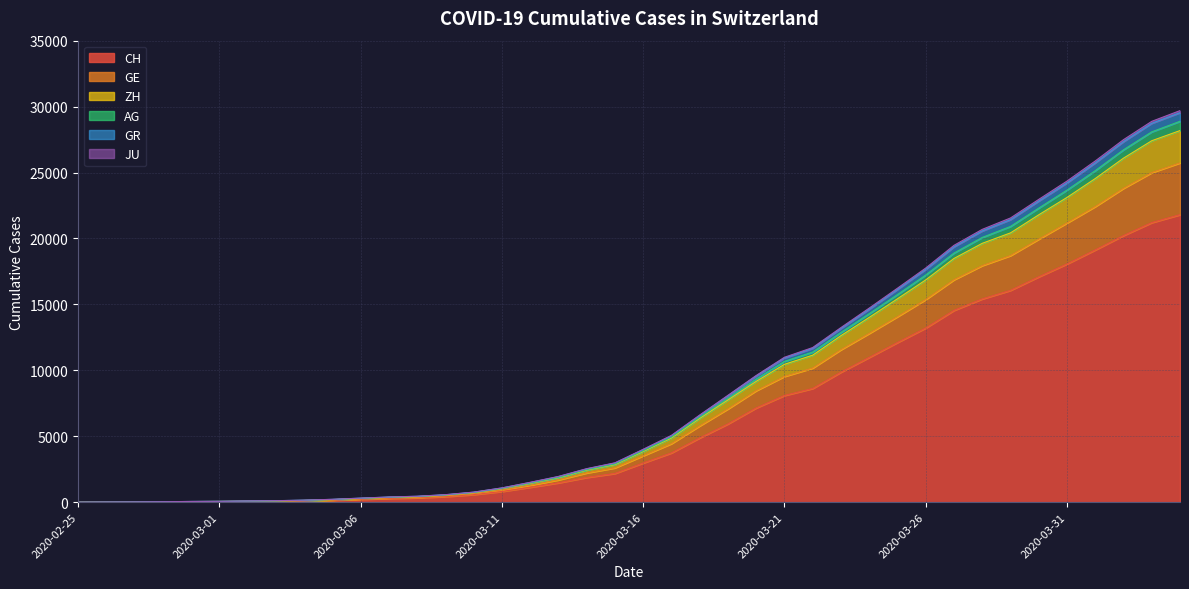

True or false: AG has a value of 7322 at 2020-04-02.

False